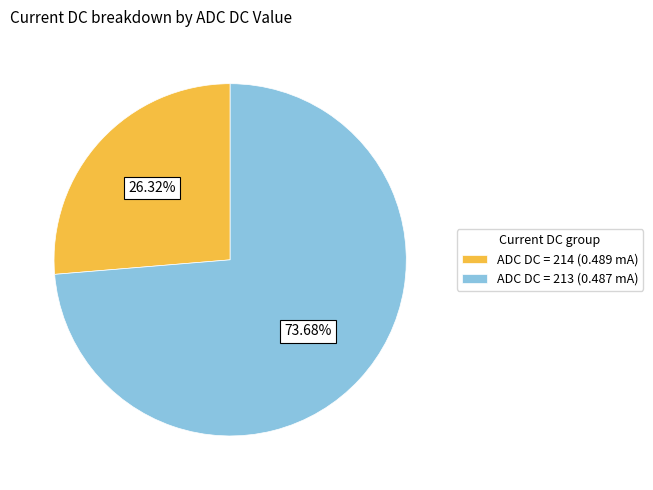

Is the sum of ADC DC = 213 (0.487 mA) and ADC DC = 214 (0.489 mA) greater than half?

Yes